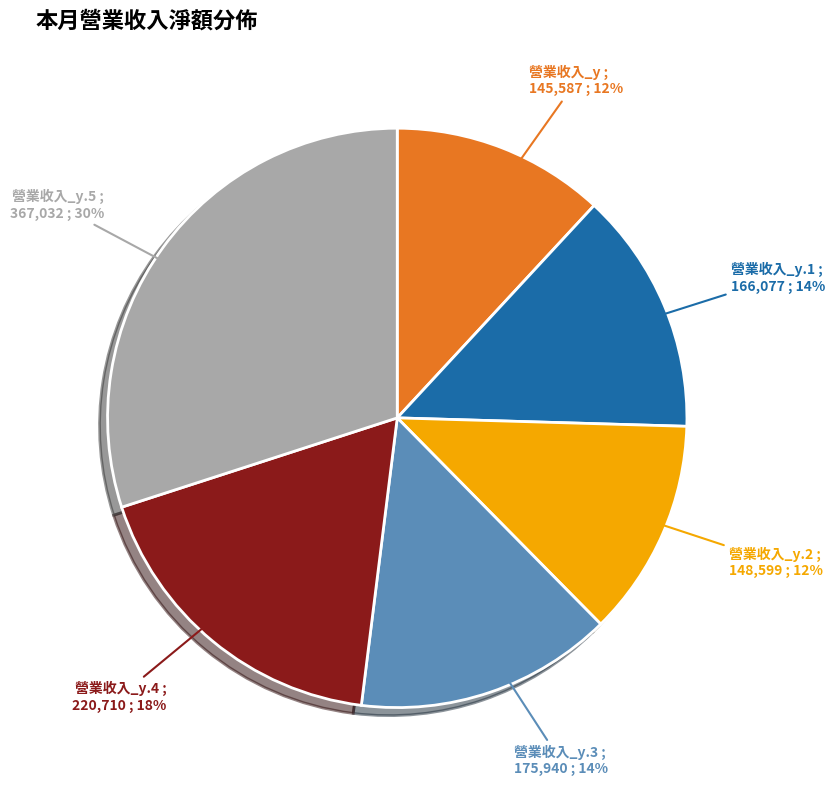

Is there any slice that represents more than half of the pie?

No